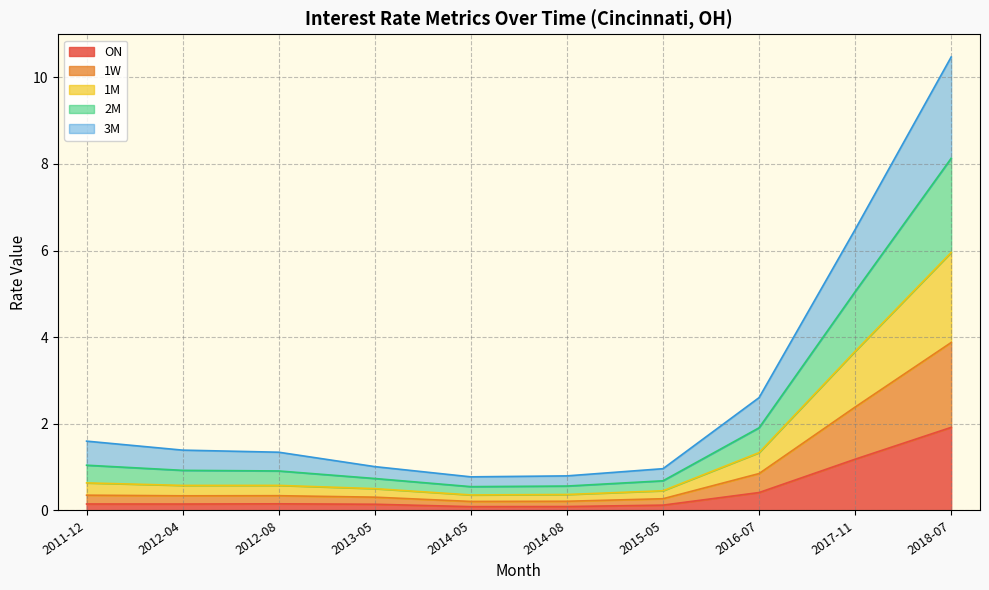

Where is 2M nearest to the value 5?

2017-11